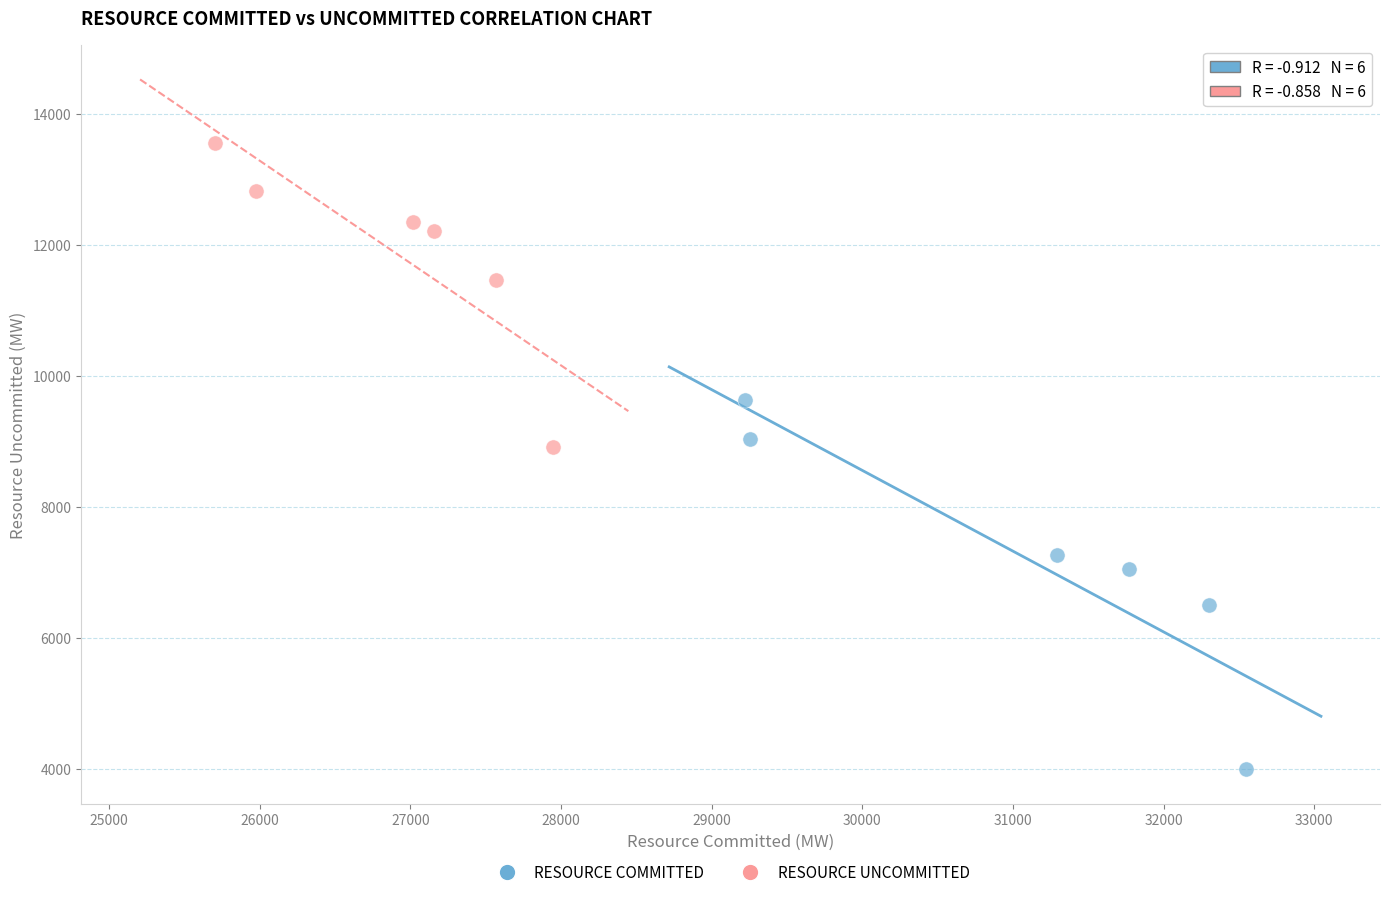

Which series contains the highest Y value?

RESOURCE UNCOMMITTED